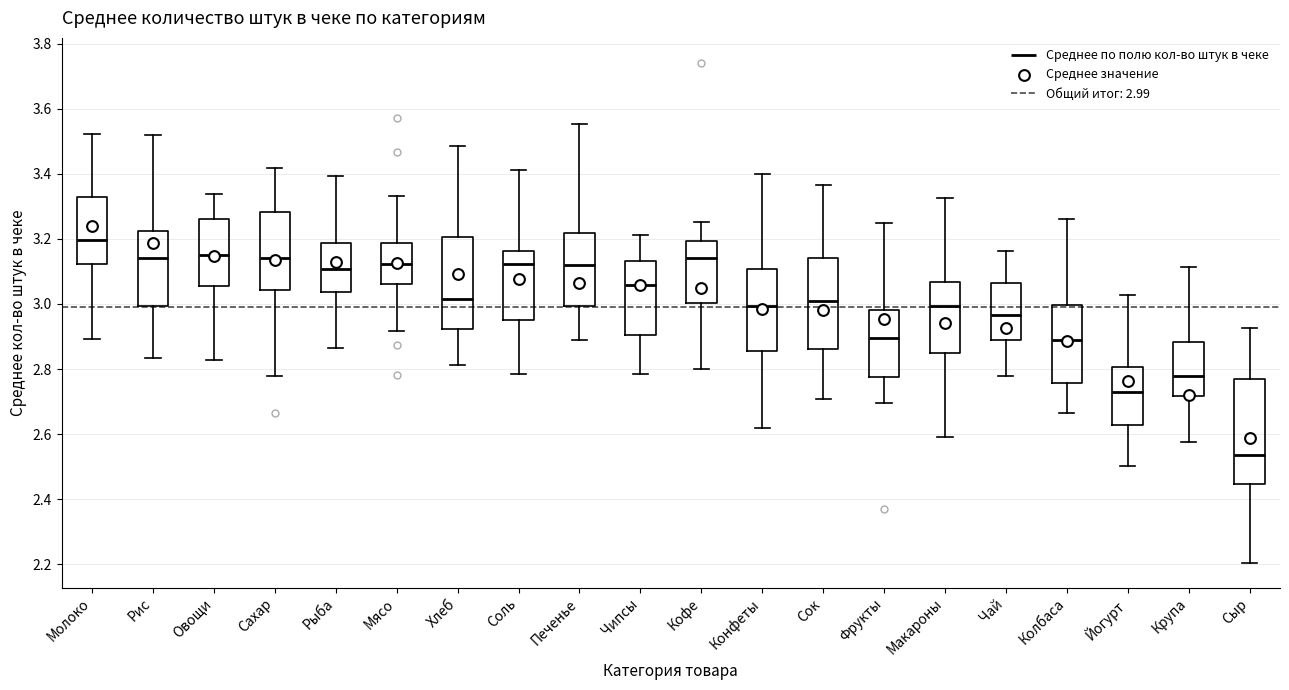

Reading left to right, read every box against the y-axis: the position of its median line, the range the box covers, and the ends of its whiskers. The values are not printed on the chart, so give them approximately, as read against the axis.

Молоко: median 3.20, box 3.12 to 3.32, whiskers 2.90 to 3.52
Рис: median 3.14, box 3.00 to 3.22, whiskers 2.84 to 3.52
Овощи: median 3.16, box 3.06 to 3.26, whiskers 2.82 to 3.34
Сахар: median 3.14, box 3.04 to 3.28, whiskers 2.78 to 3.42
Рыба: median 3.10, box 3.04 to 3.18, whiskers 2.86 to 3.40
Мясо: median 3.12, box 3.06 to 3.18, whiskers 2.92 to 3.34
Хлеб: median 3.02, box 2.92 to 3.20, whiskers 2.82 to 3.48
Соль: median 3.12, box 2.96 to 3.16, whiskers 2.78 to 3.42
Печенье: median 3.12, box 3.00 to 3.22, whiskers 2.88 to 3.56
Чипсы: median 3.06, box 2.90 to 3.14, whiskers 2.78 to 3.22
Кофе: median 3.14, box 3.00 to 3.20, whiskers 2.80 to 3.26
Конфеты: median 3.00, box 2.86 to 3.10, whiskers 2.62 to 3.40
Сок: median 3.00, box 2.86 to 3.14, whiskers 2.70 to 3.36
Фрукты: median 2.90, box 2.78 to 2.98, whiskers 2.70 to 3.24
Макароны: median 3.00, box 2.84 to 3.06, whiskers 2.60 to 3.32
Чай: median 2.96, box 2.90 to 3.06, whiskers 2.78 to 3.16
Колбаса: median 2.90, box 2.76 to 3.00, whiskers 2.66 to 3.26
Йогурт: median 2.72, box 2.62 to 2.80, whiskers 2.50 to 3.02
Крупа: median 2.78, box 2.72 to 2.88, whiskers 2.58 to 3.12
Сыр: median 2.54, box 2.44 to 2.76, whiskers 2.20 to 2.92